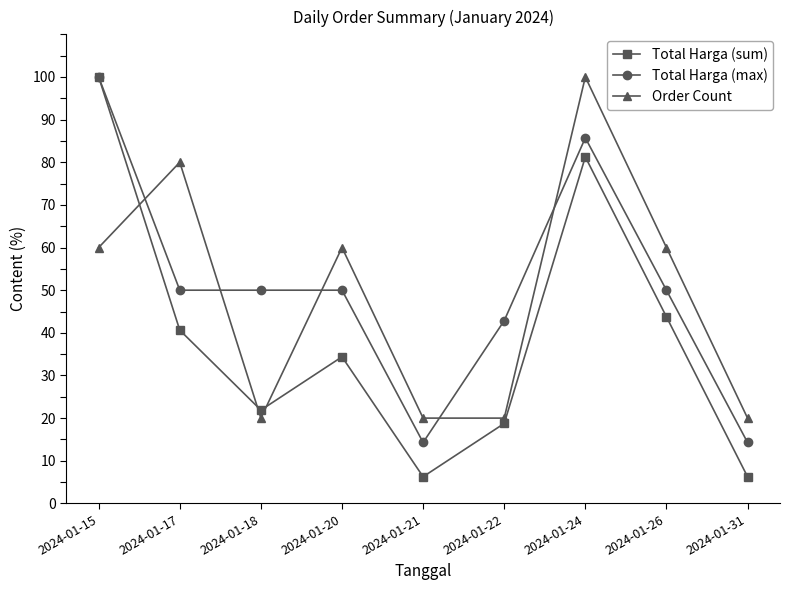

Which series changed the most between 2024-01-20 and 2024-01-31?

Order Count